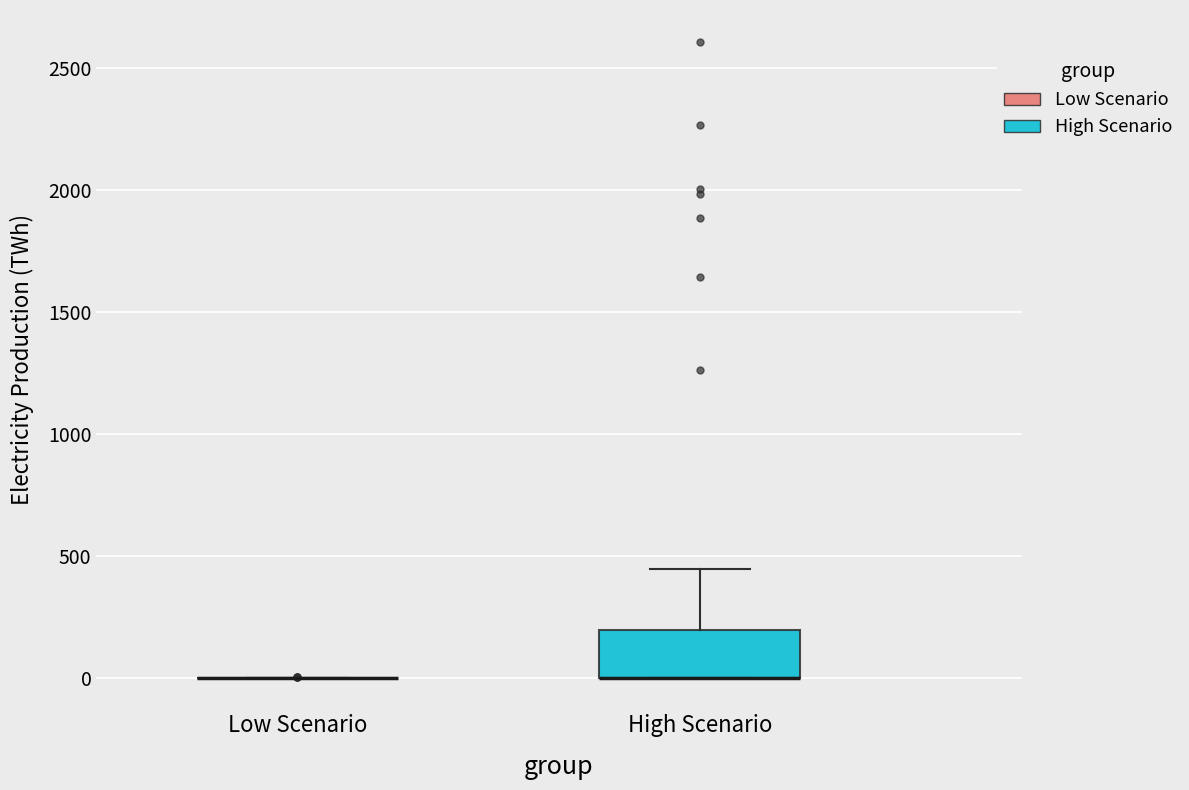

Reading left to right, read every box against the y-axis: the position of its median line, the range the box covers, and the ends of its whiskers. The values are not printed on the chart, so give them approximately, as read against the axis.

Low Scenario: box collapsed to a line at 0, whiskers 0 to 0
High Scenario: median 0 (drawn on the box's lower edge), box 0 to 200, whiskers 0 to 450